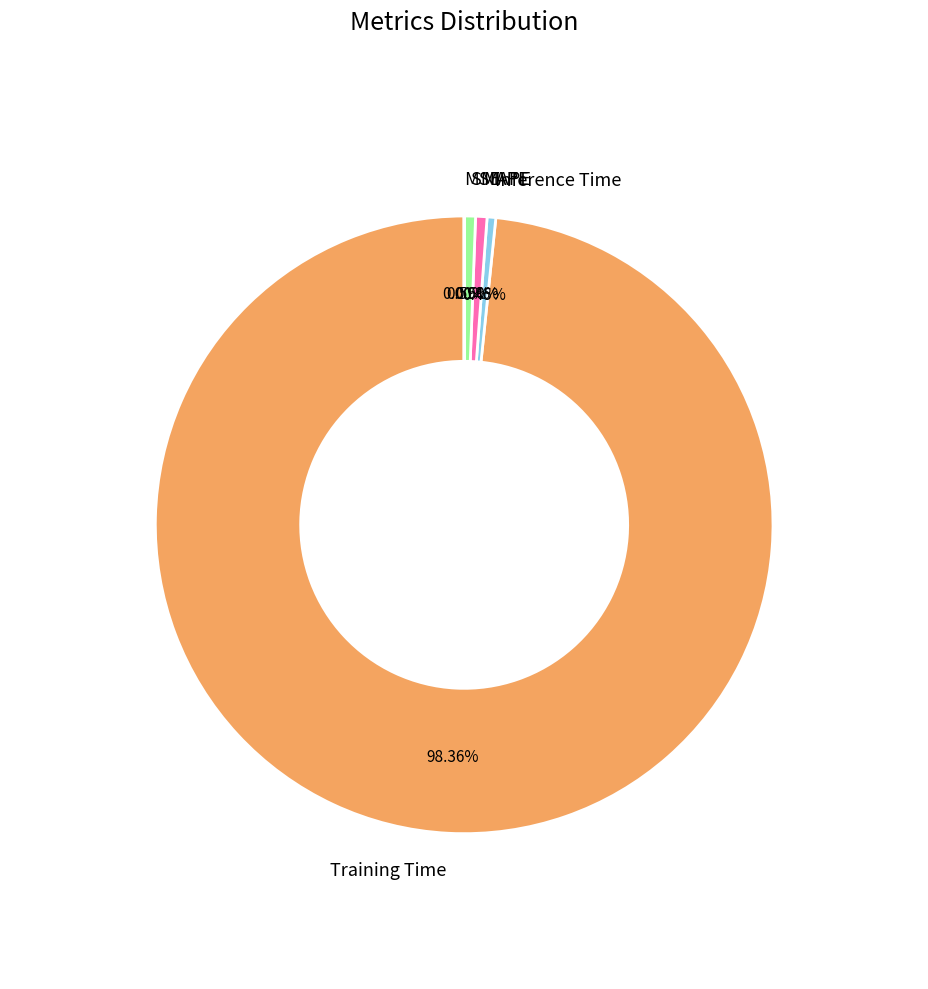

Which category has the biggest portion of the pie?

Training Time